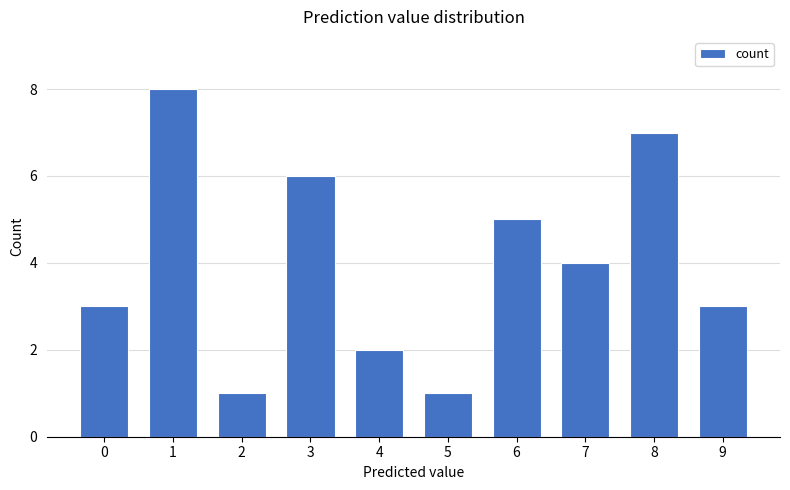

What is the difference between the maximum and minimum values?

7